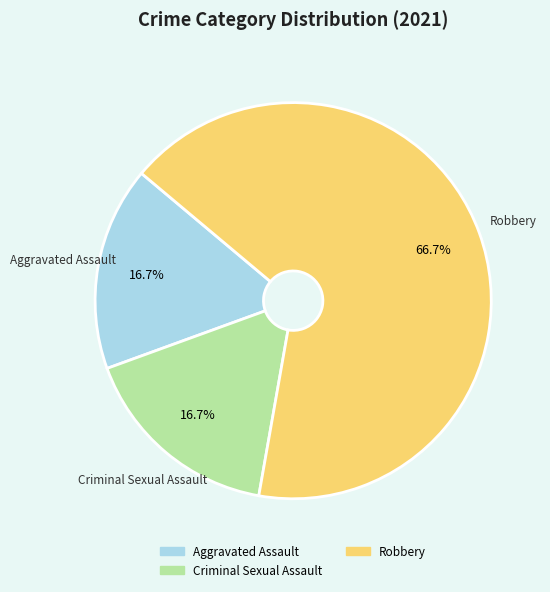

Is there a majority slice in this chart?

Yes